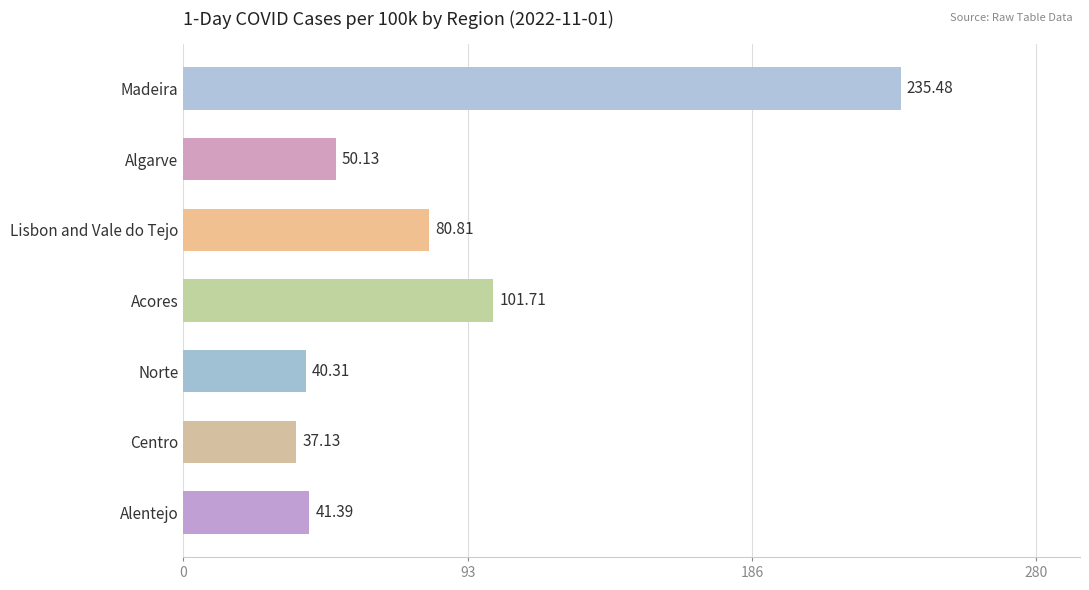

What is the difference between the second highest and second lowest values?

61.4